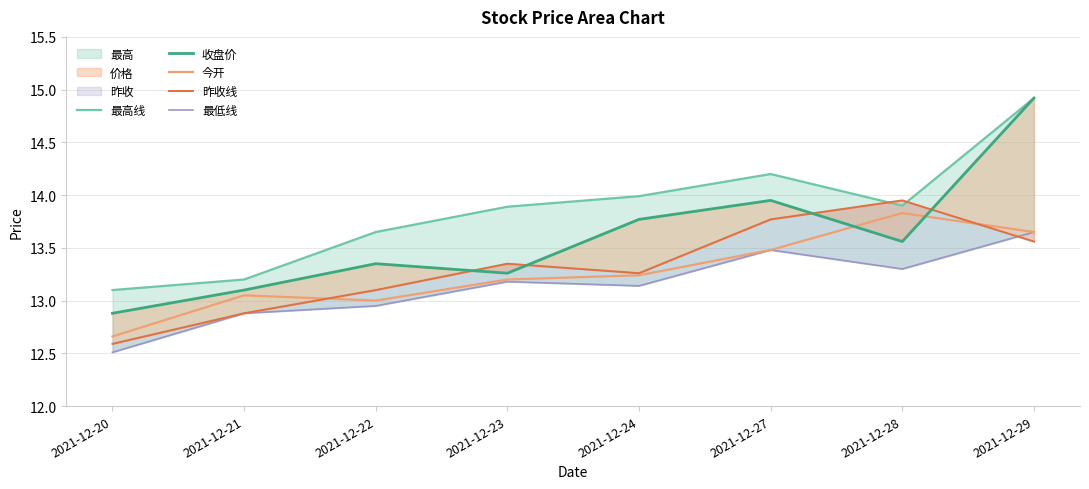

What is the value of the 最低线 point at the 7th from the left?

13.3